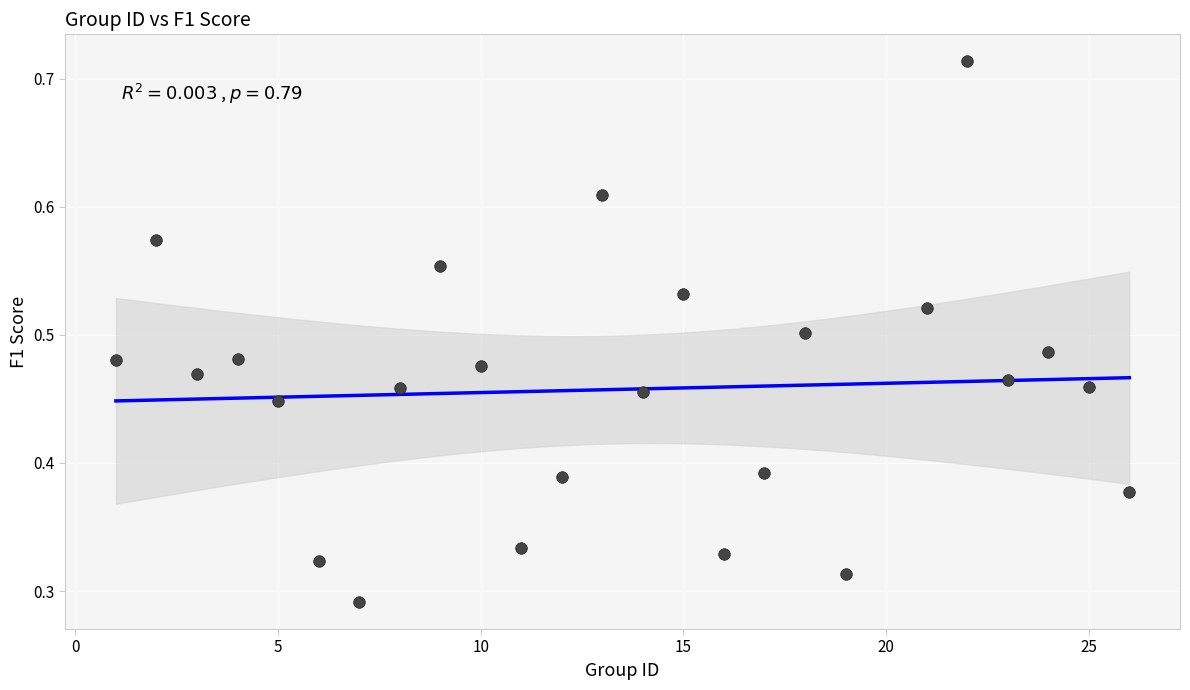

What is the range of X values (max minus min)?

25.0